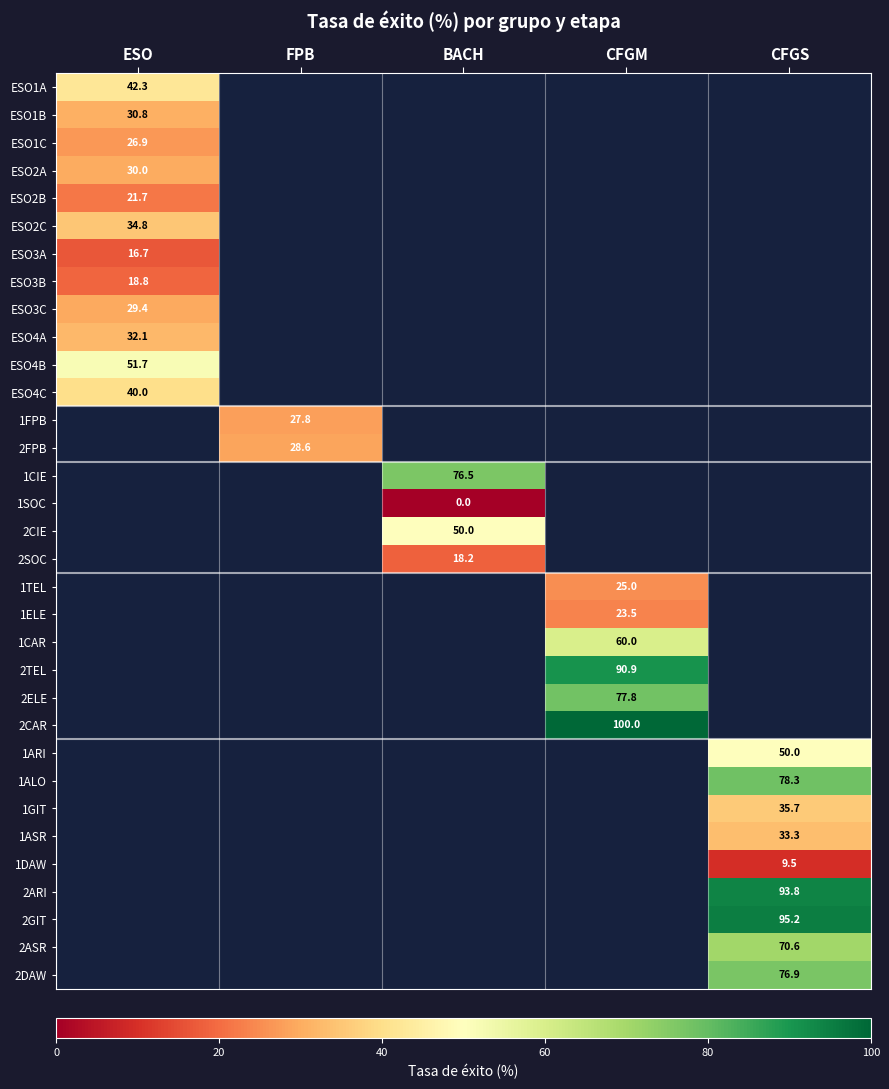

Between FPB and CFGM, which is larger?

CFGM